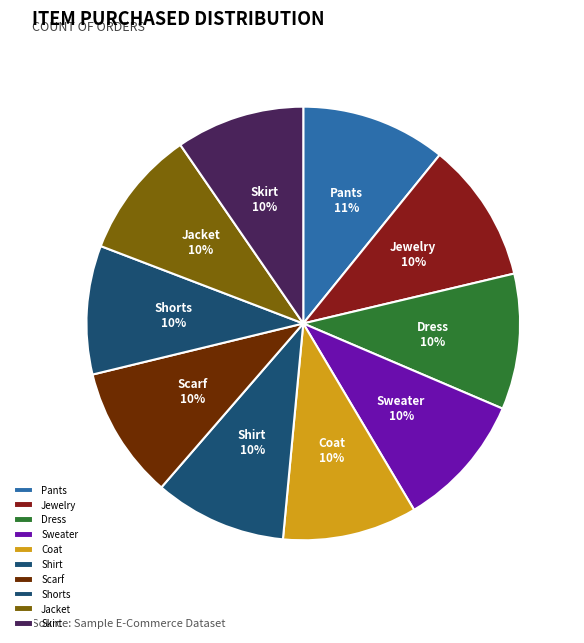

Approximately how many times larger is the value at Scarf compared to Jacket?

1.0